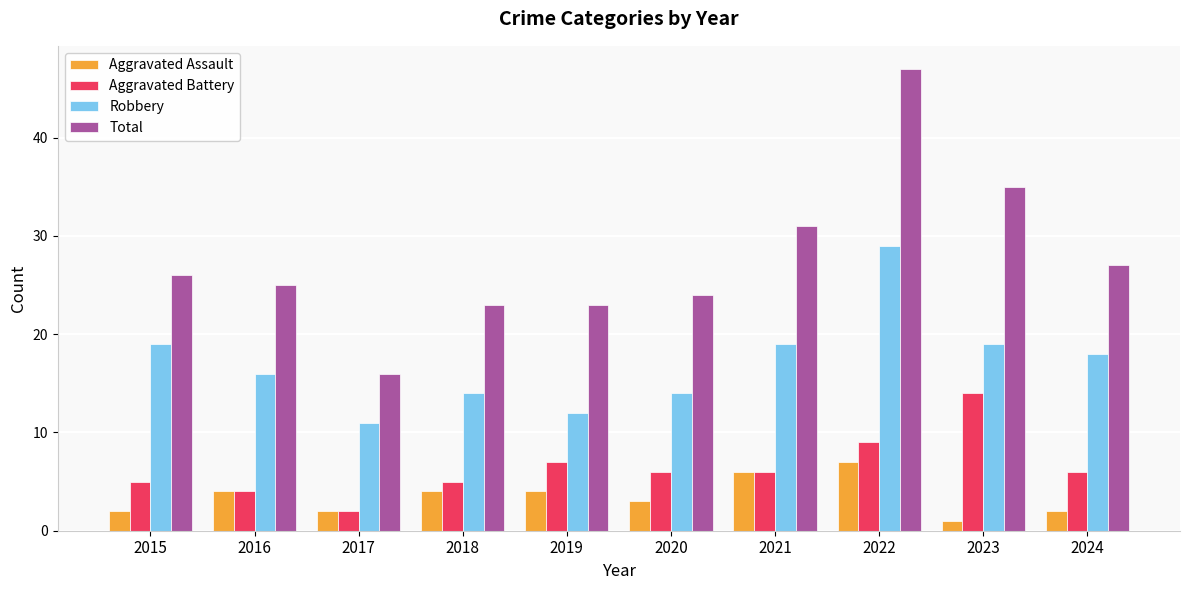

Does the chart contain any negative values?

No